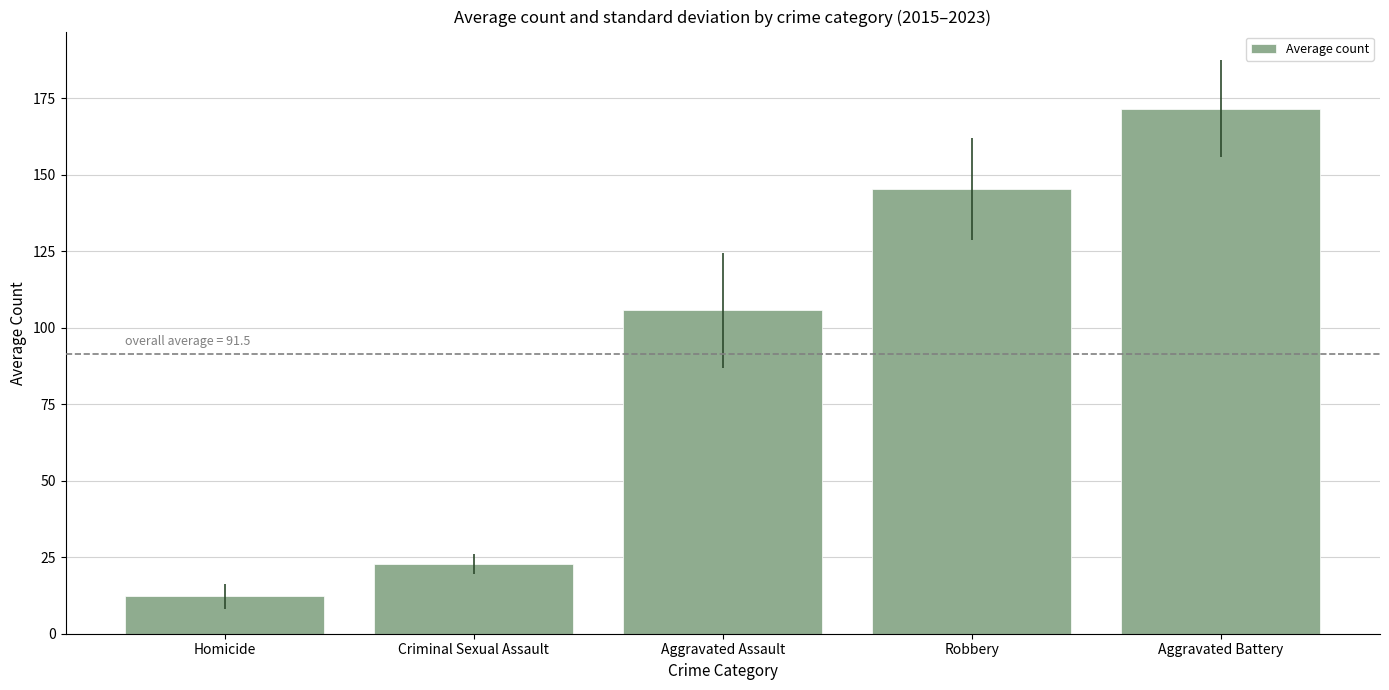

List the labels in order of value, smallest first.

Homicide, Criminal Sexual Assault, Aggravated Assault, Robbery, Aggravated Battery